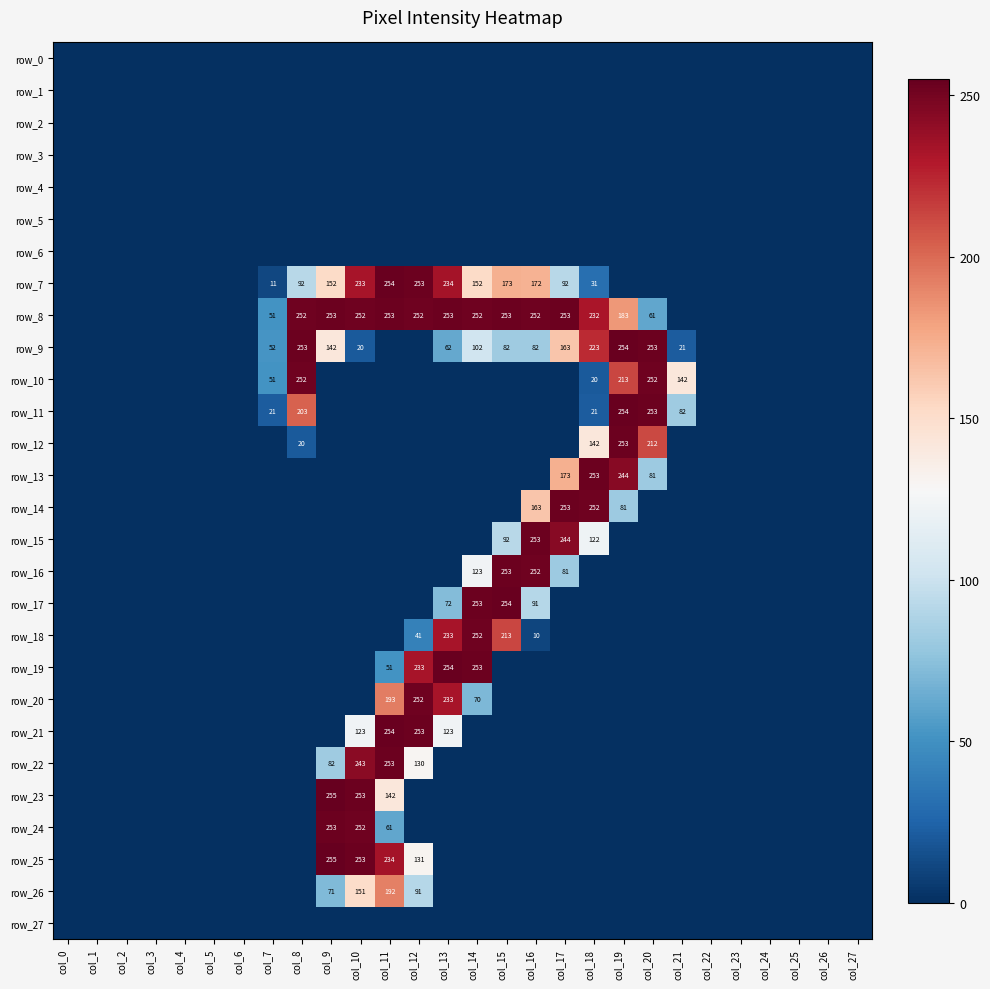

Reading right to left, what are all the values shown in this chart?

row_0: 0	0	0	0	0	0	0	0	0	0	0	0	0	0	0	0	0	0	0	0	0	0	0	0	0	0	0	0
row_1: 0	0	0	0	0	0	0	0	0	0	0	0	0	0	0	0	0	0	0	0	0	0	0	0	0	0	0	0
row_2: 0	0	0	0	0	0	0	0	0	0	0	0	0	0	0	0	0	0	0	0	0	0	0	0	0	0	0	0
row_3: 0	0	0	0	0	0	0	0	0	0	0	0	0	0	0	0	0	0	0	0	0	0	0	0	0	0	0	0
row_4: 0	0	0	0	0	0	0	0	0	0	0	0	0	0	0	0	0	0	0	0	0	0	0	0	0	0	0	0
row_5: 0	0	0	0	0	0	0	0	0	0	0	0	0	0	0	0	0	0	0	0	0	0	0	0	0	0	0	0
row_6: 0	0	0	0	0	0	0	0	0	0	0	0	0	0	0	0	0	0	0	0	0	0	0	0	0	0	0	0
row_7: 0	0	0	0	0	0	0	0	0	31	92	172	173	152	234	253	254	233	152	92	11	0	0	0	0	0	0	0
row_8: 0	0	0	0	0	0	0	61	183	232	253	252	253	252	253	252	253	252	253	252	51	0	0	0	0	0	0	0
row_9: 0	0	0	0	0	0	21	253	254	223	163	82	82	102	62	0	0	20	142	253	52	0	0	0	0	0	0	0
row_10: 0	0	0	0	0	0	142	252	213	20	0	0	0	0	0	0	0	0	0	252	51	0	0	0	0	0	0	0
row_11: 0	0	0	0	0	0	82	253	254	21	0	0	0	0	0	0	0	0	0	203	21	0	0	0	0	0	0	0
row_12: 0	0	0	0	0	0	0	212	253	142	0	0	0	0	0	0	0	0	0	20	0	0	0	0	0	0	0	0
row_13: 0	0	0	0	0	0	0	81	244	253	173	0	0	0	0	0	0	0	0	0	0	0	0	0	0	0	0	0
row_14: 0	0	0	0	0	0	0	0	81	252	253	163	0	0	0	0	0	0	0	0	0	0	0	0	0	0	0	0
row_15: 0	0	0	0	0	0	0	0	0	122	244	253	92	0	0	0	0	0	0	0	0	0	0	0	0	0	0	0
row_16: 0	0	0	0	0	0	0	0	0	0	81	252	253	123	0	0	0	0	0	0	0	0	0	0	0	0	0	0
row_17: 0	0	0	0	0	0	0	0	0	0	0	91	254	253	72	0	0	0	0	0	0	0	0	0	0	0	0	0
row_18: 0	0	0	0	0	0	0	0	0	0	0	10	213	252	233	41	0	0	0	0	0	0	0	0	0	0	0	0
row_19: 0	0	0	0	0	0	0	0	0	0	0	0	0	253	254	233	51	0	0	0	0	0	0	0	0	0	0	0
row_20: 0	0	0	0	0	0	0	0	0	0	0	0	0	70	233	252	193	0	0	0	0	0	0	0	0	0	0	0
row_21: 0	0	0	0	0	0	0	0	0	0	0	0	0	0	123	253	254	123	0	0	0	0	0	0	0	0	0	0
row_22: 0	0	0	0	0	0	0	0	0	0	0	0	0	0	0	130	253	243	82	0	0	0	0	0	0	0	0	0
row_23: 0	0	0	0	0	0	0	0	0	0	0	0	0	0	0	0	142	253	255	0	0	0	0	0	0	0	0	0
row_24: 0	0	0	0	0	0	0	0	0	0	0	0	0	0	0	0	61	252	253	0	0	0	0	0	0	0	0	0
row_25: 0	0	0	0	0	0	0	0	0	0	0	0	0	0	0	131	234	253	255	0	0	0	0	0	0	0	0	0
row_26: 0	0	0	0	0	0	0	0	0	0	0	0	0	0	0	91	192	151	71	0	0	0	0	0	0	0	0	0
row_27: 0	0	0	0	0	0	0	0	0	0	0	0	0	0	0	0	0	0	0	0	0	0	0	0	0	0	0	0